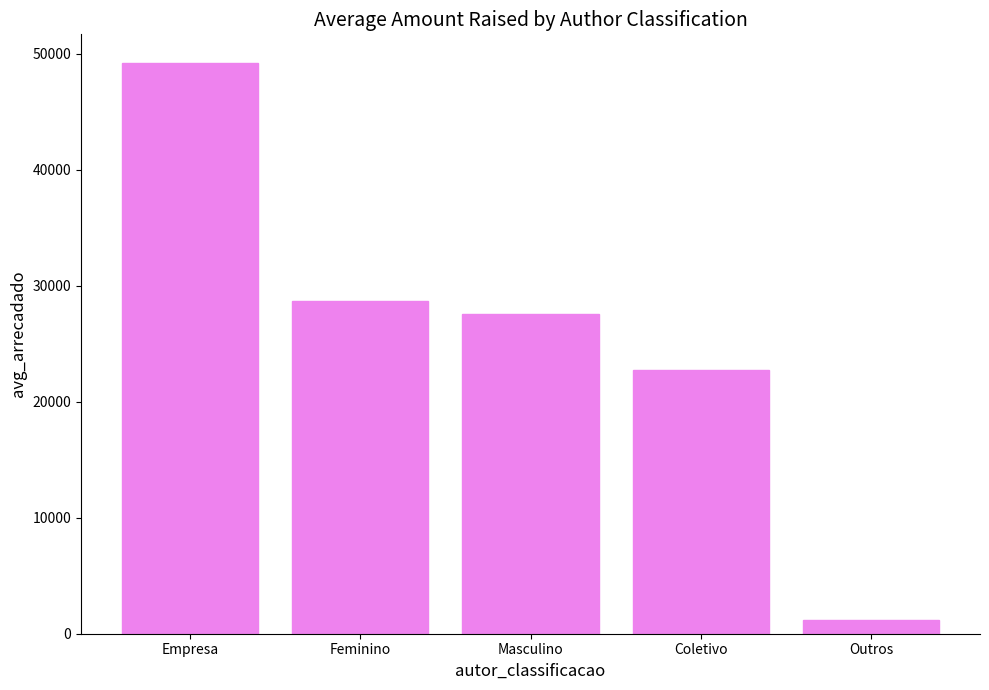

Reading right to left, extract all data points from this chart.

Outros=1207.8	Coletivo=22755.3	Masculino=27584.0	Feminino=28687.6	Empresa=49228.4